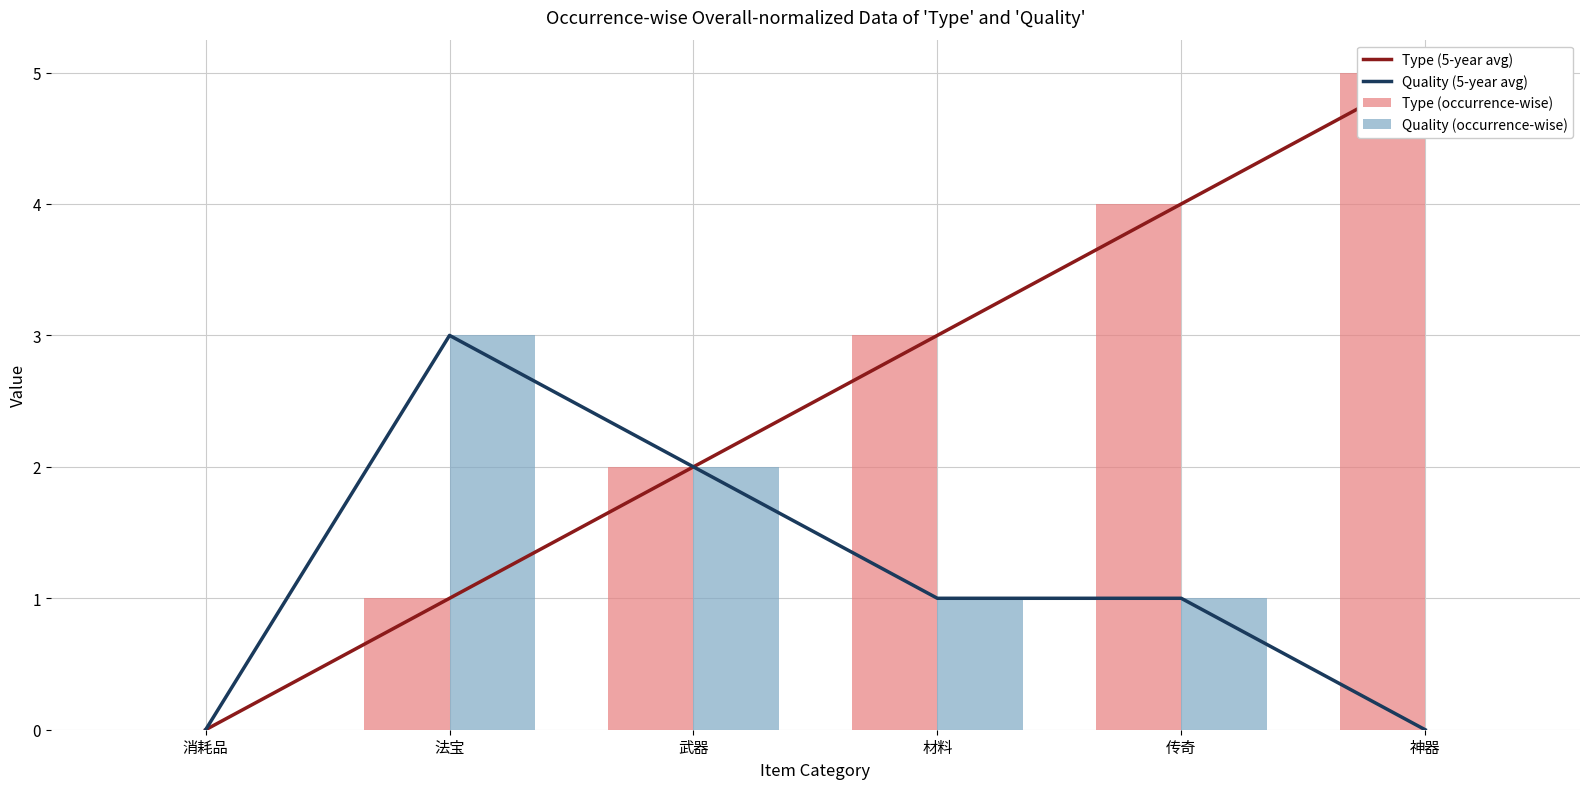

Rank the categories by Quality (5-year avg) value from highest to lowest.

法宝, 武器, 材料, 传奇, 消耗品, 神器